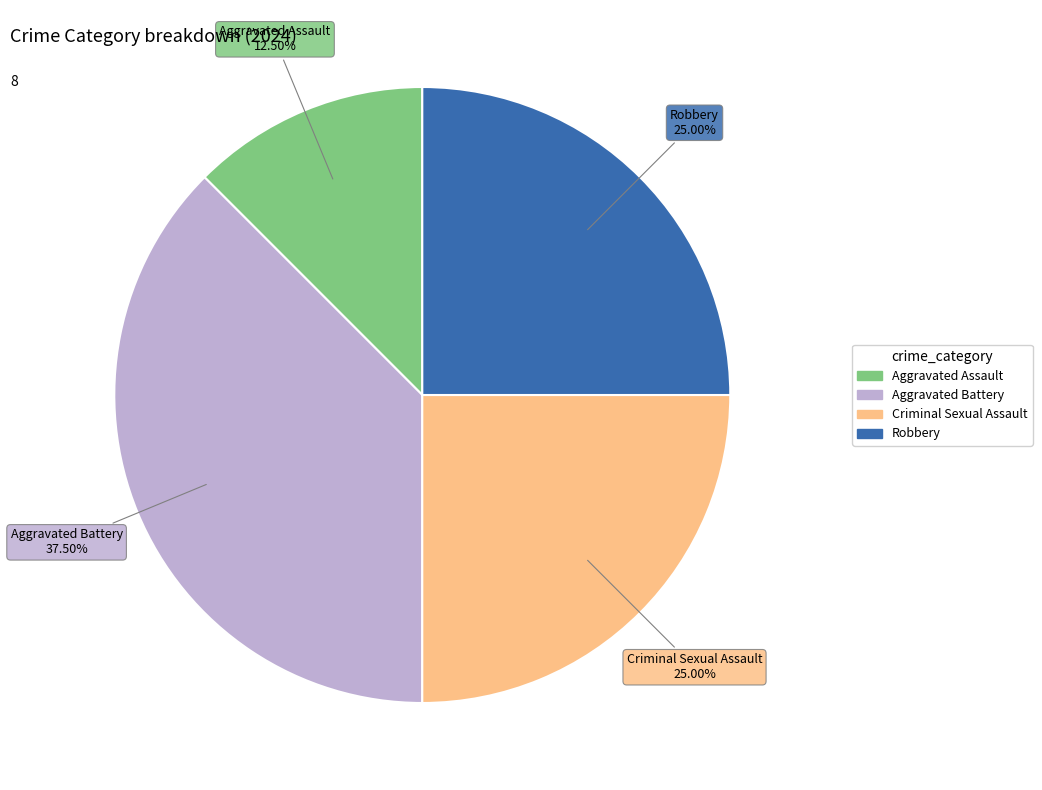

Which slice is the largest?

Aggravated Battery